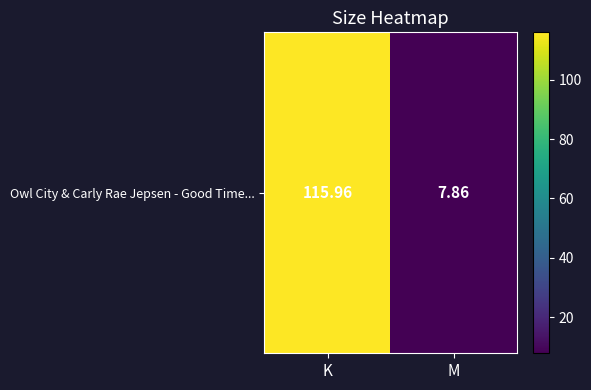

What is the change in value from K to M?

-108.1